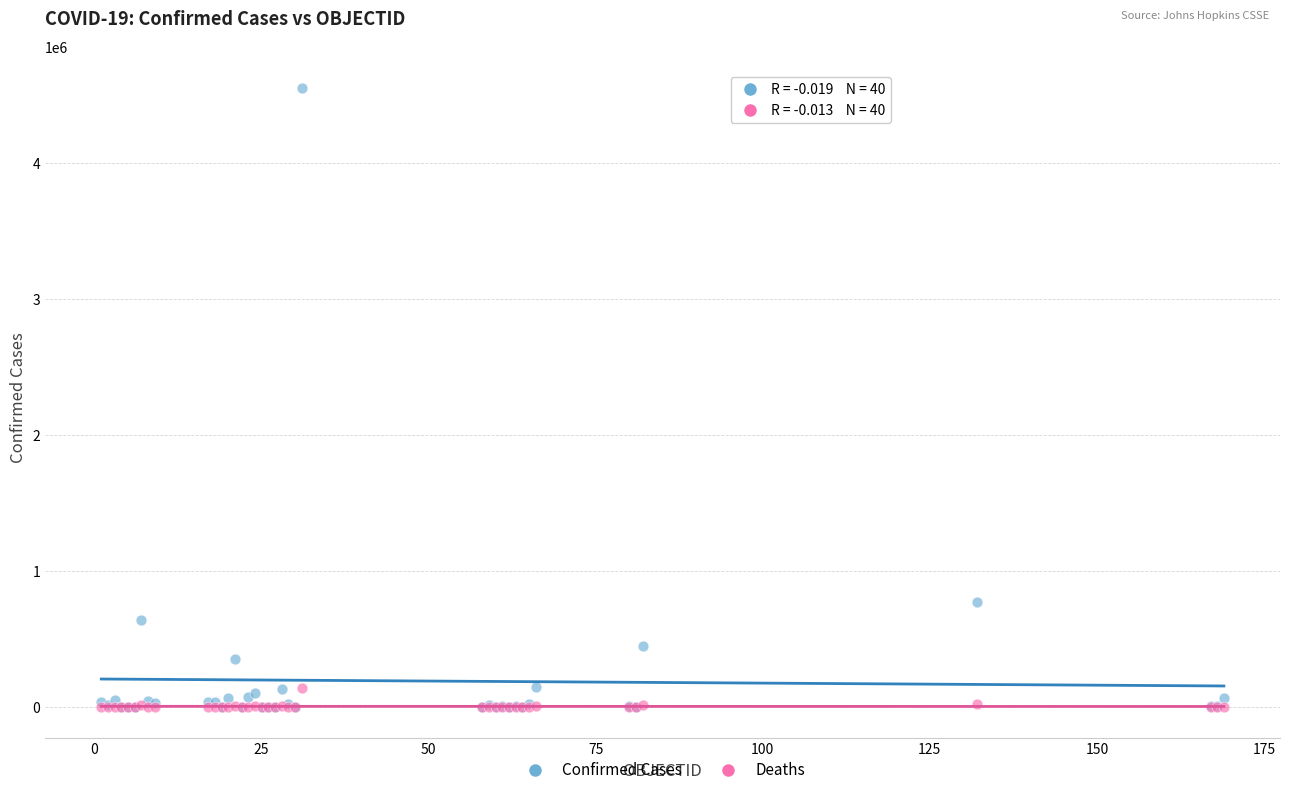

Which series has the largest Y range (max minus min)?

Confirmed Cases